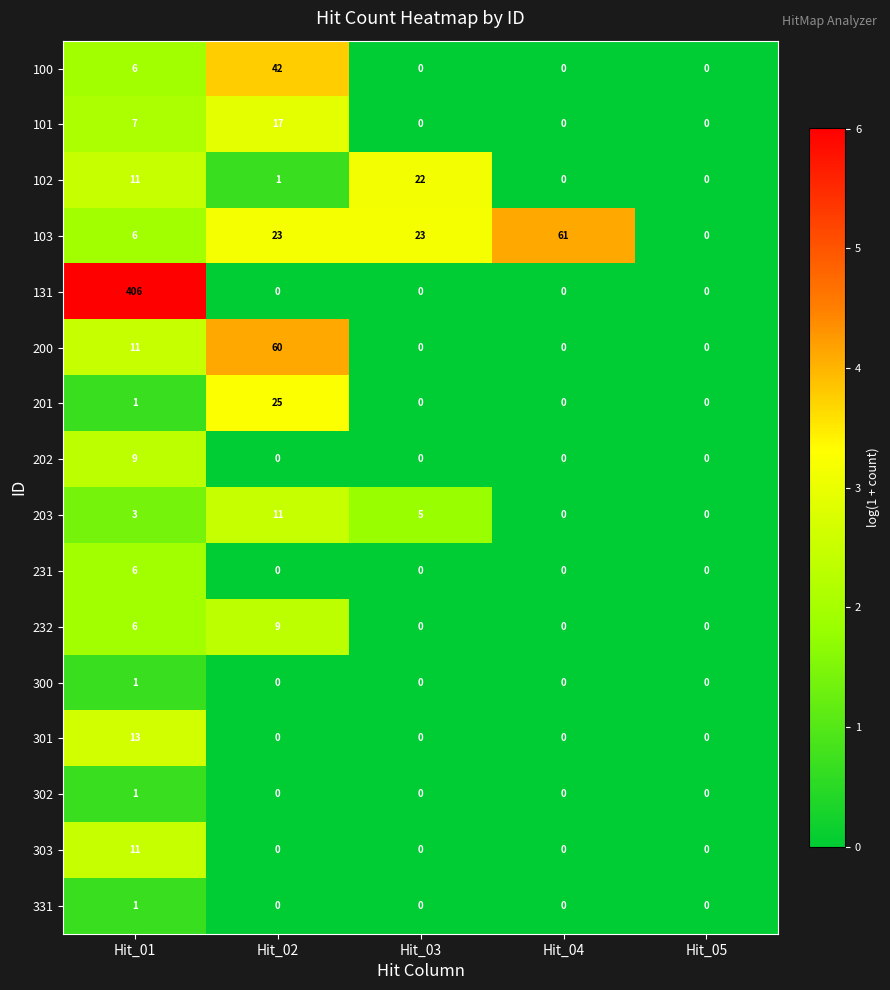

Is the value of 100 at Hit_03 greater than the value of 102 at Hit_03?

No